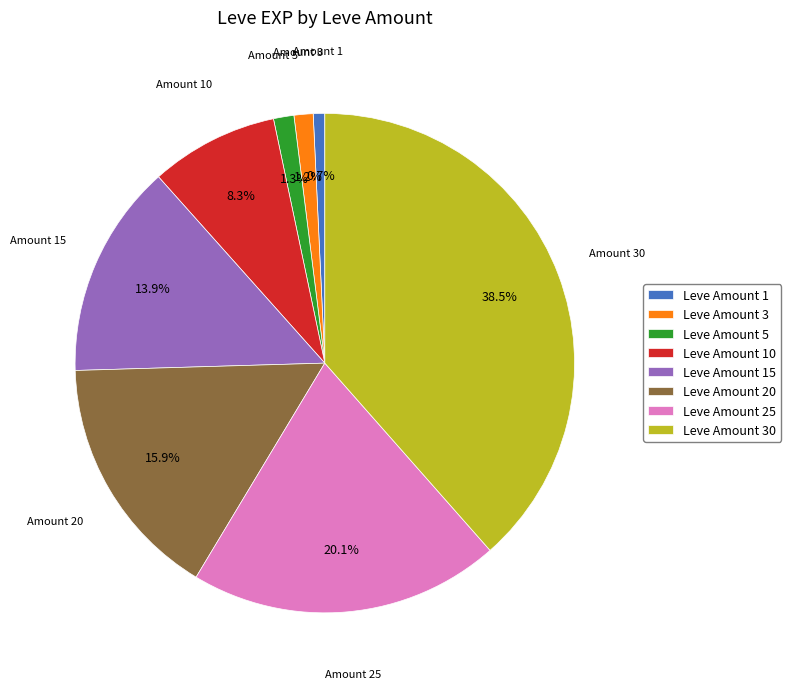

What is the largest slice in the pie chart?

Leve Amount 30